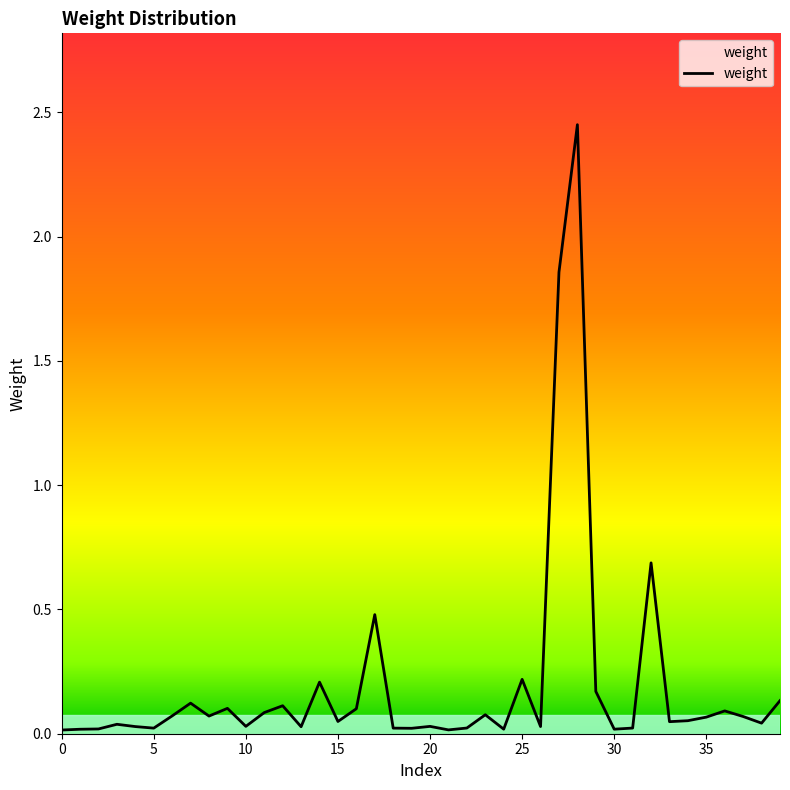

What is the difference between the maximum and minimum values?

2.4